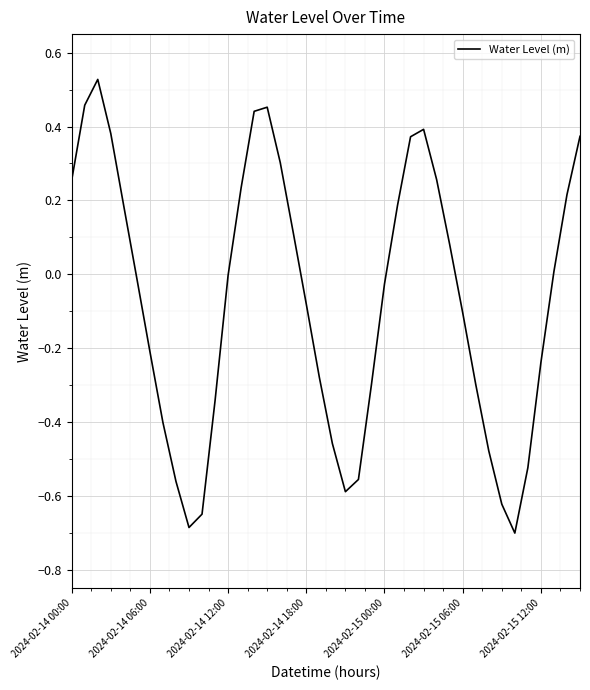

Does the chart have visible grid lines?

Yes